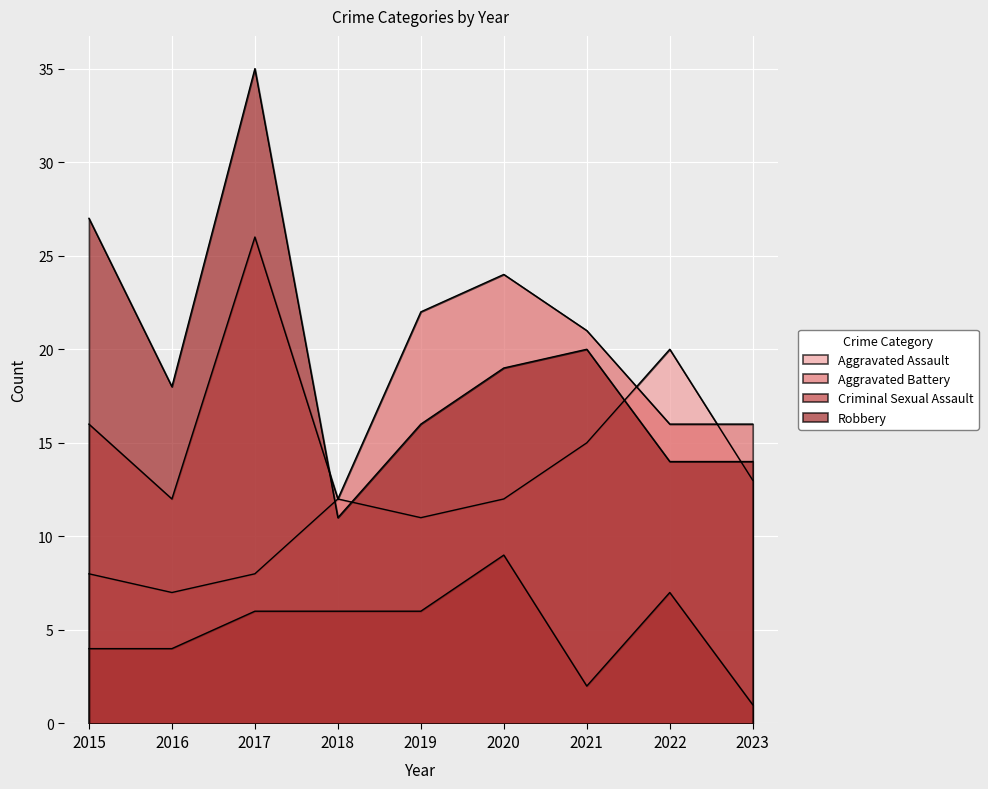

What is the value of the Criminal Sexual Assault point at the 3rd from the left?

6